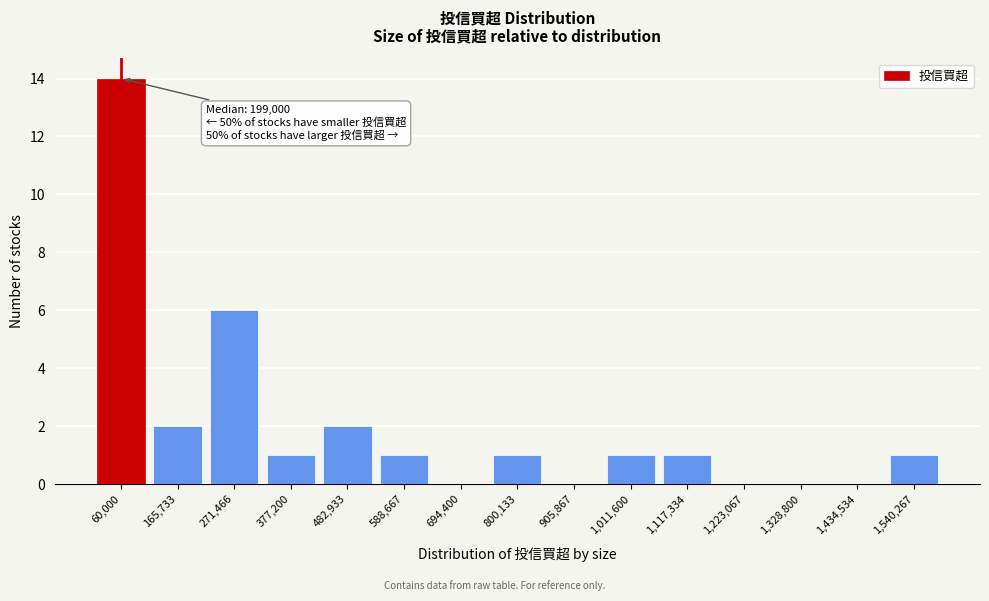

Reading left to right, extract all data points from this chart.

60,000=14	165,733=2	271,466=6	377,200=1	482,933=2	588,667=1	694,400=0	800,133=1	905,867=0	1,011,600=1	1,117,334=1	1,223,067=0	1,328,800=0	1,434,534=0	1,540,267=1